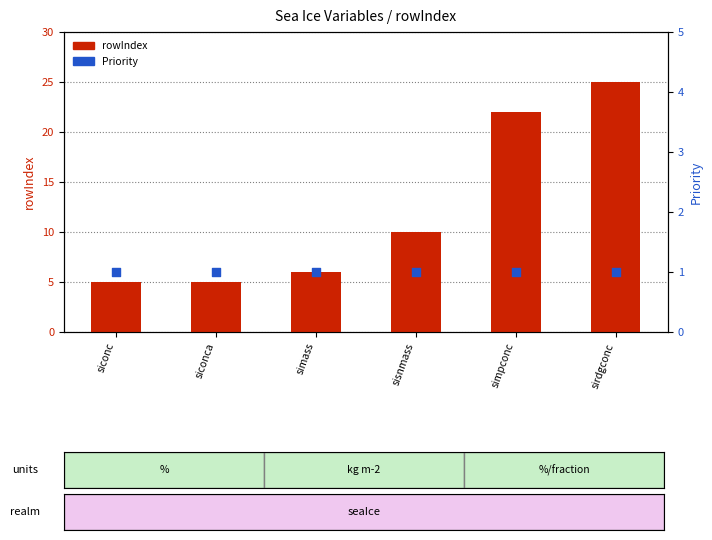

Which series has the largest total across all categories?

rowIndex